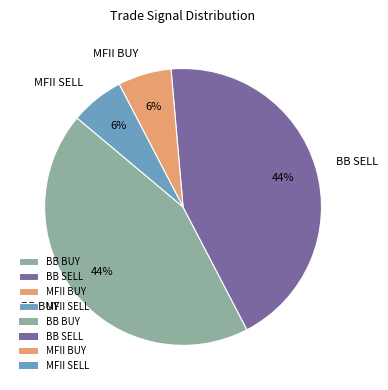

True or false: MFII BUY accounts for 18% of the total.

False